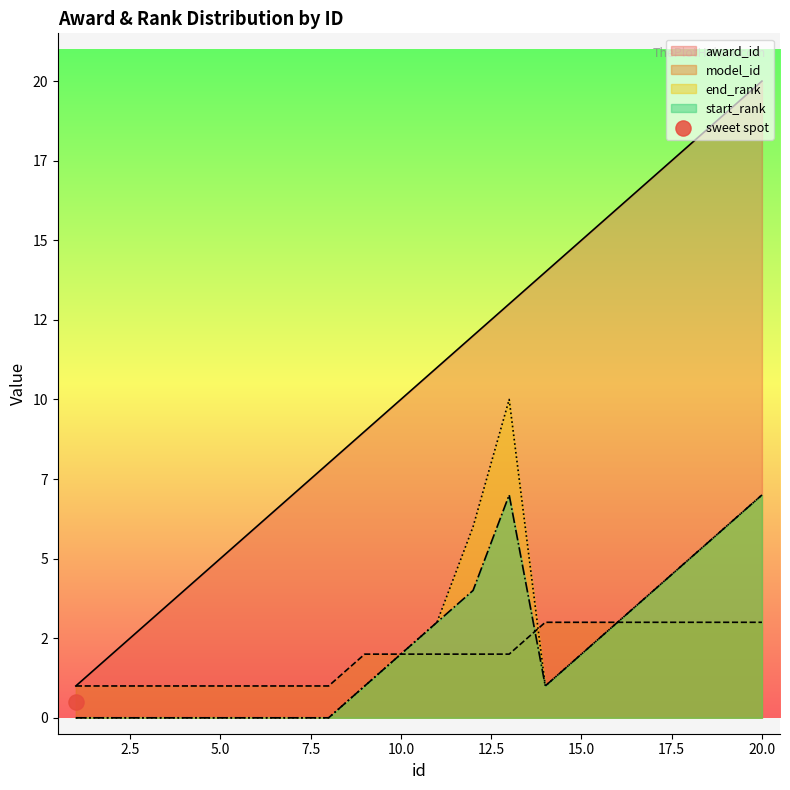

What is the total value across all series at 4?

5